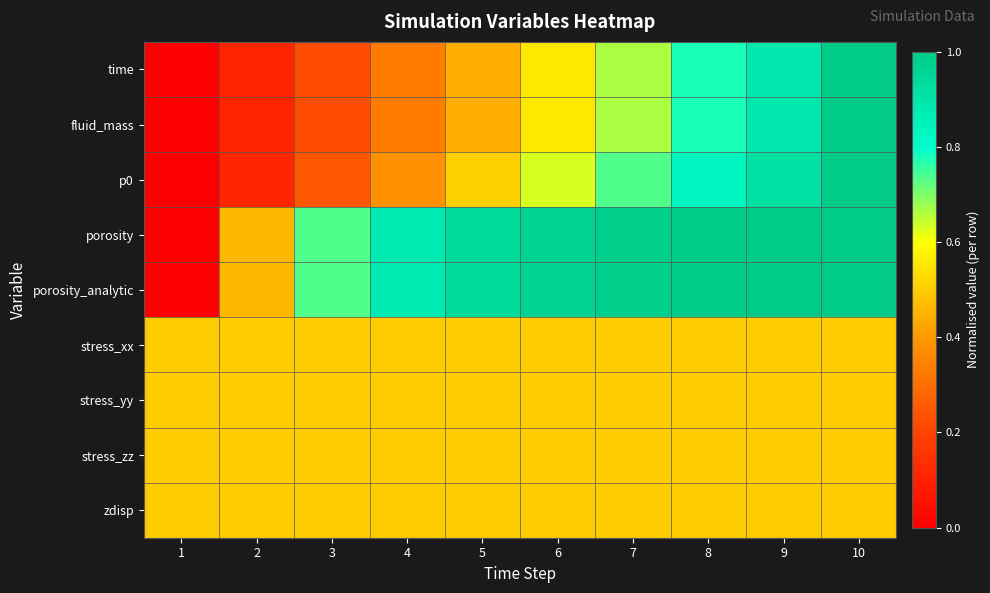

Reading left to right, extract all data points from this chart.

time: 1=0.0	2=0.1	3=0.2	4=0.3	5=0.4	6=0.6	7=0.7	8=0.8	9=0.9	10=1.0
fluid_mass: 1=0.0	2=0.1	3=0.2	4=0.3	5=0.4	6=0.6	7=0.7	8=0.8	9=0.9	10=1.0
p0: 1=0.0	2=0.1	3=0.2	4=0.4	5=0.5	6=0.6	7=0.7	8=0.8	9=0.9	10=1.0
porosity: 1=0.0	2=0.5	3=0.7	4=0.9	5=0.9	6=1.0	7=1.0	8=1.0	9=1.0	10=1.0
porosity_analytic: 1=0.0	2=0.5	3=0.7	4=0.9	5=0.9	6=1.0	7=1.0	8=1.0	9=1.0	10=1.0
stress_xx: 1=0.5	2=0.5	3=0.5	4=0.5	5=0.5	6=0.5	7=0.5	8=0.5	9=0.5	10=0.5
stress_yy: 1=0.5	2=0.5	3=0.5	4=0.5	5=0.5	6=0.5	7=0.5	8=0.5	9=0.5	10=0.5
stress_zz: 1=0.5	2=0.5	3=0.5	4=0.5	5=0.5	6=0.5	7=0.5	8=0.5	9=0.5	10=0.5
zdisp: 1=0.5	2=0.5	3=0.5	4=0.5	5=0.5	6=0.5	7=0.5	8=0.5	9=0.5	10=0.5